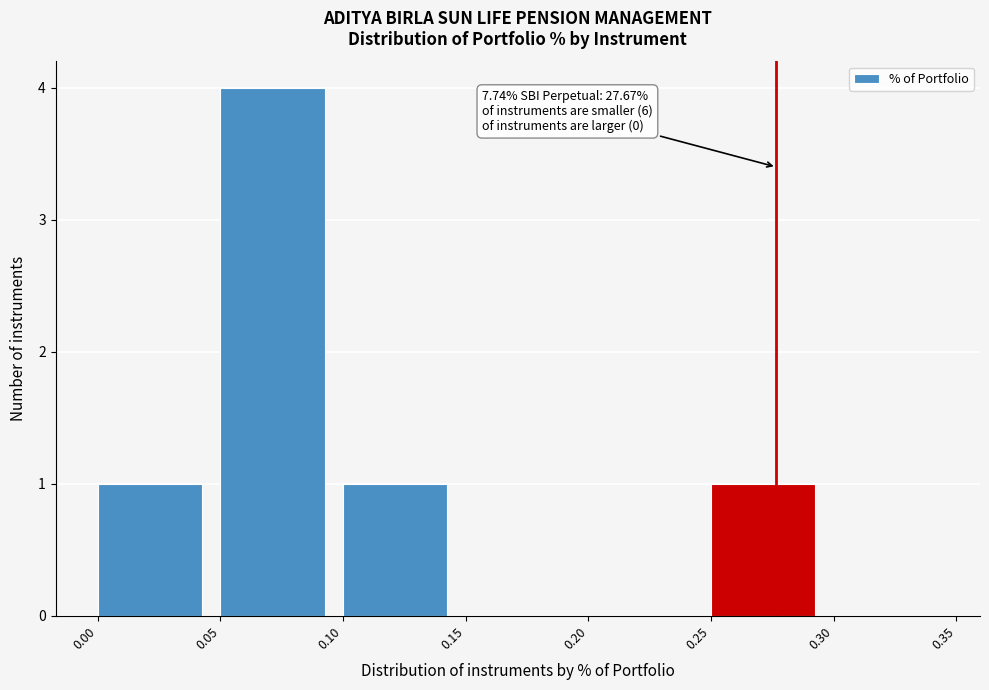

Over which range of the x-axis is the bar tallest?

0.05 to 0.10